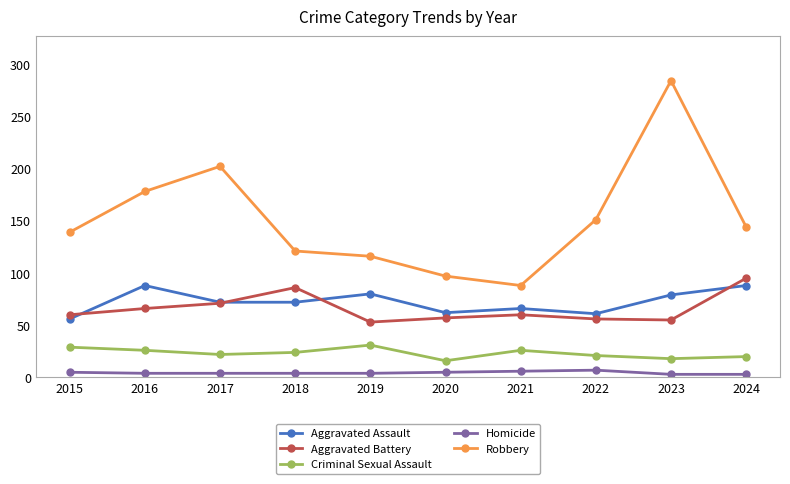

At how many categories does at least one series exceed 196?

2